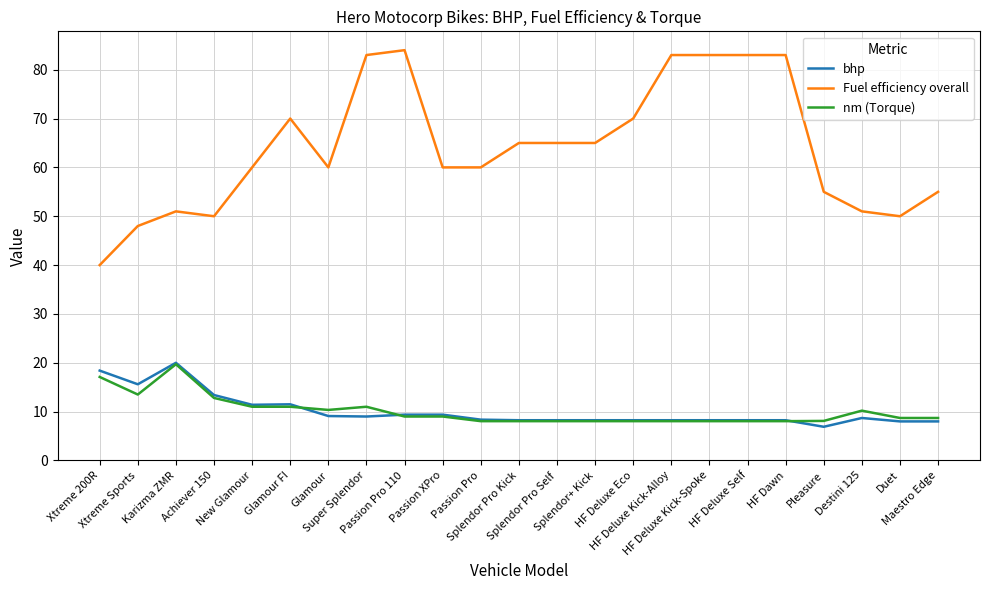

Is it true that nm (Torque) equals 6.0 at Passion XPro?

False